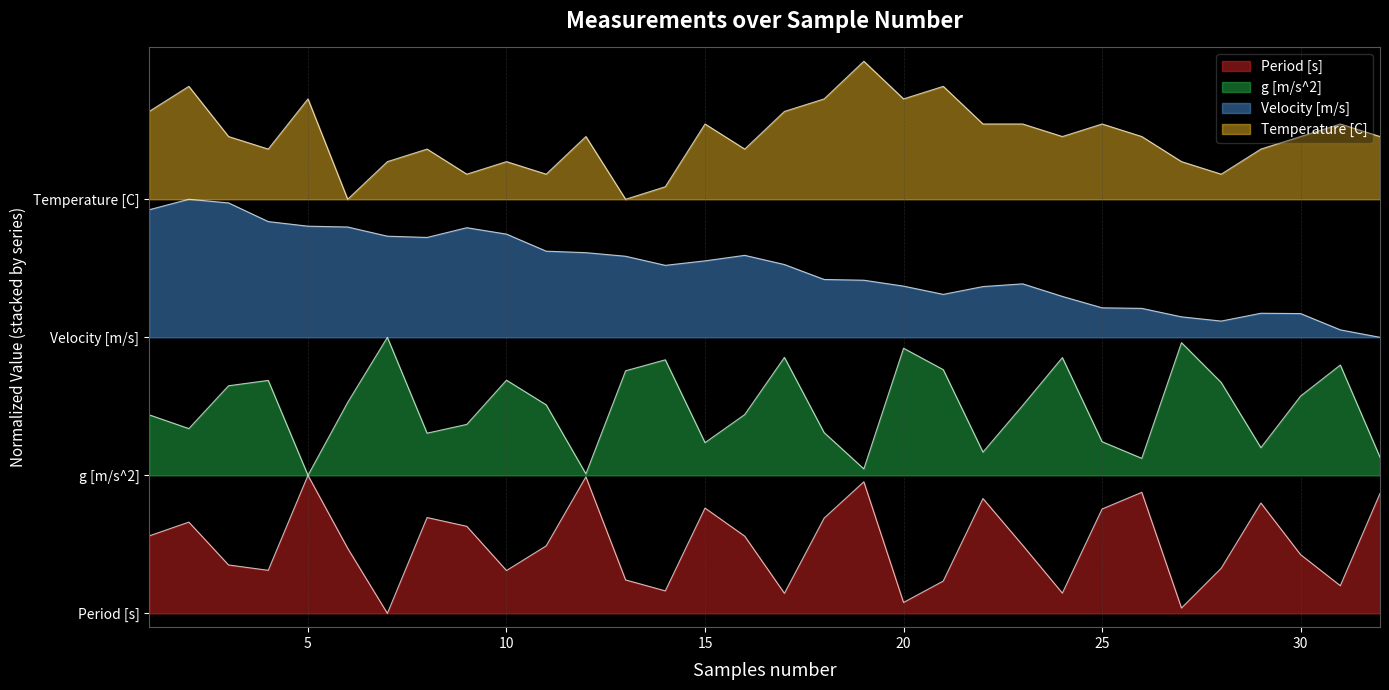

At which label is Temperature [C] closest to 3?

6